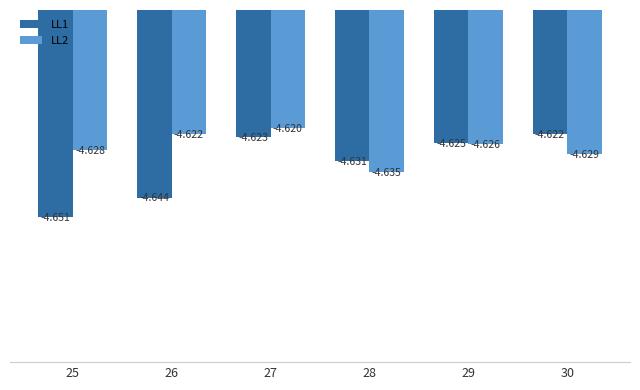

Where is LL1 nearest to the value -4?

30